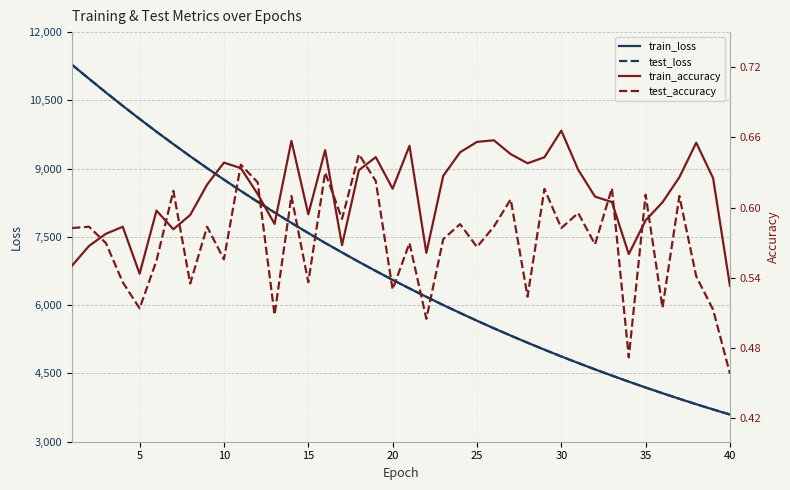

Which series has the largest total across all categories?

test_loss